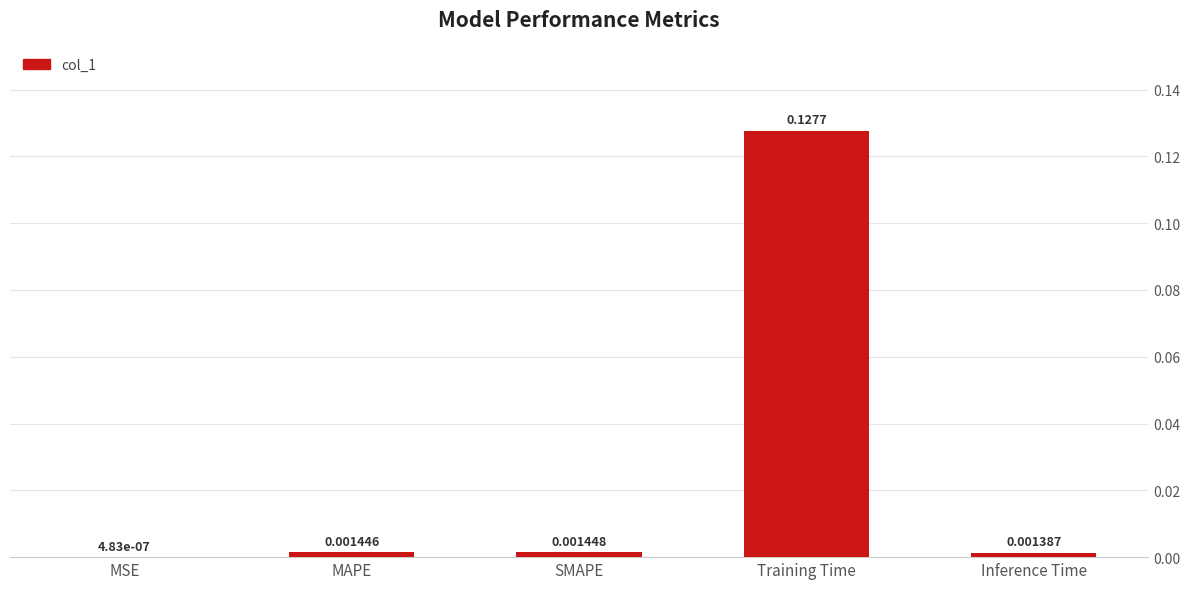

Between MSE and Inference Time, which is larger?

Inference Time